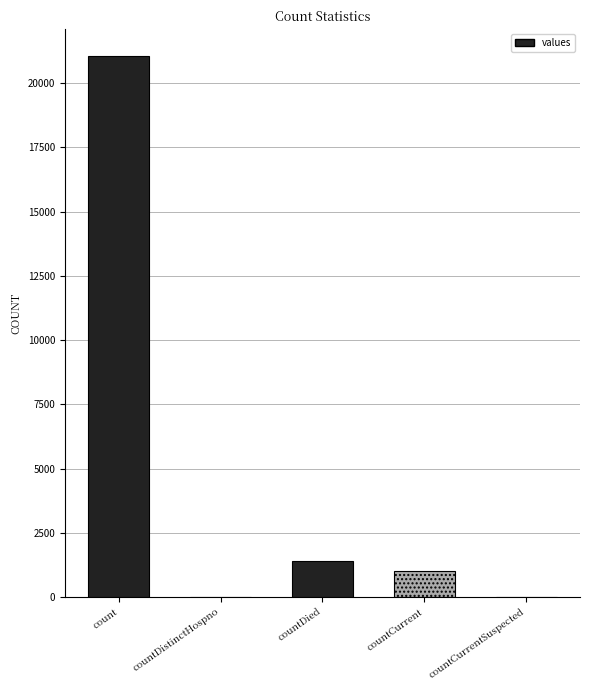

What is the change in value from count to countDied?

-19645